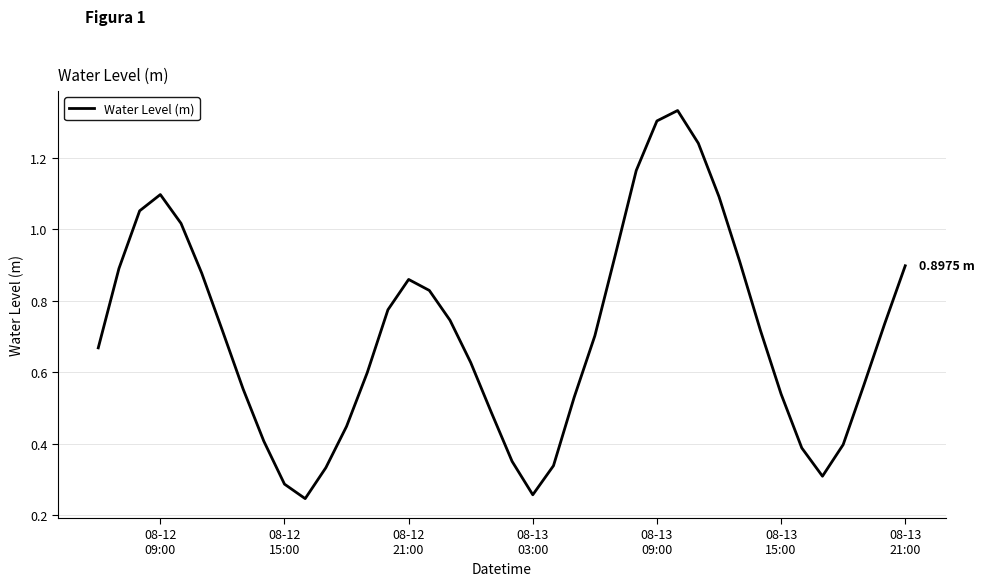

How many points are lower than both their immediate neighbors (excluding endpoints)?

3